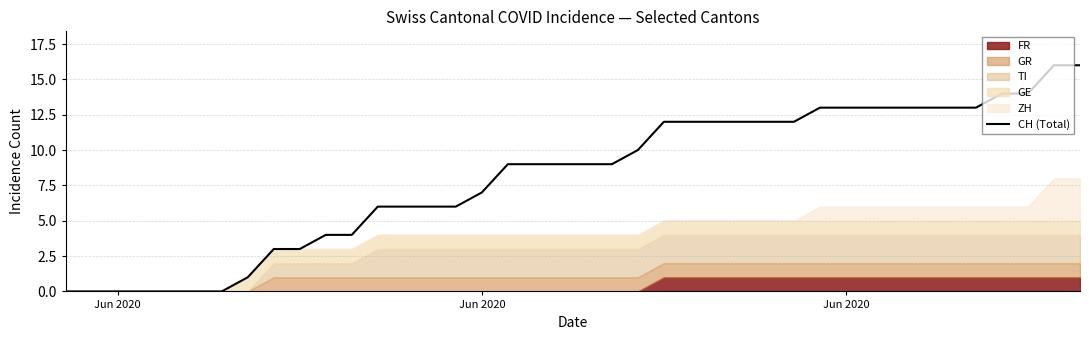

At which label is the value closest to 8?

Jun 2020